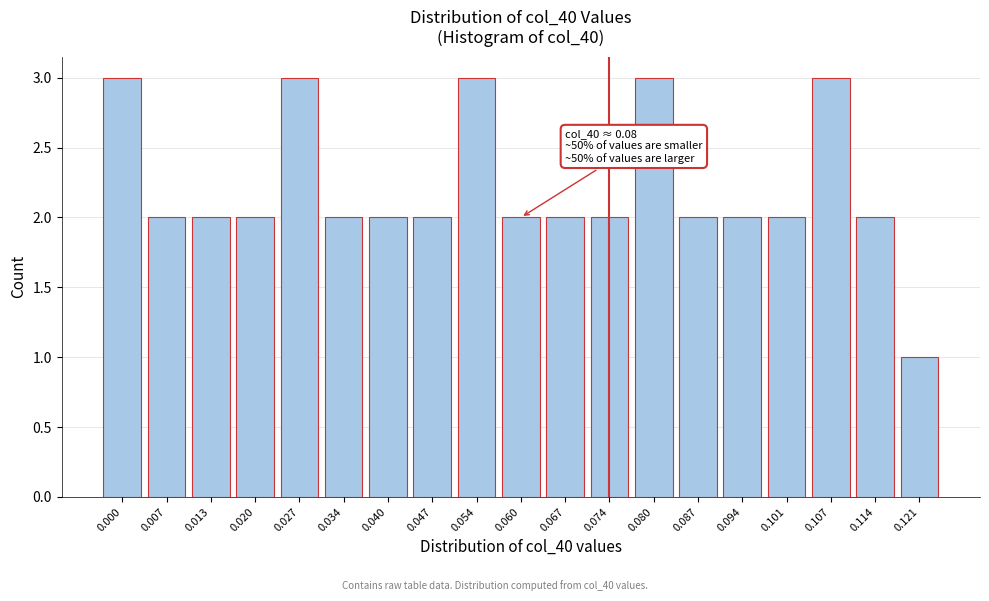

Reading left to right, extract all data points from this chart.

3	2	2	2	3	2	2	2	3	2	2	2	3	2	2	2	3	2	1